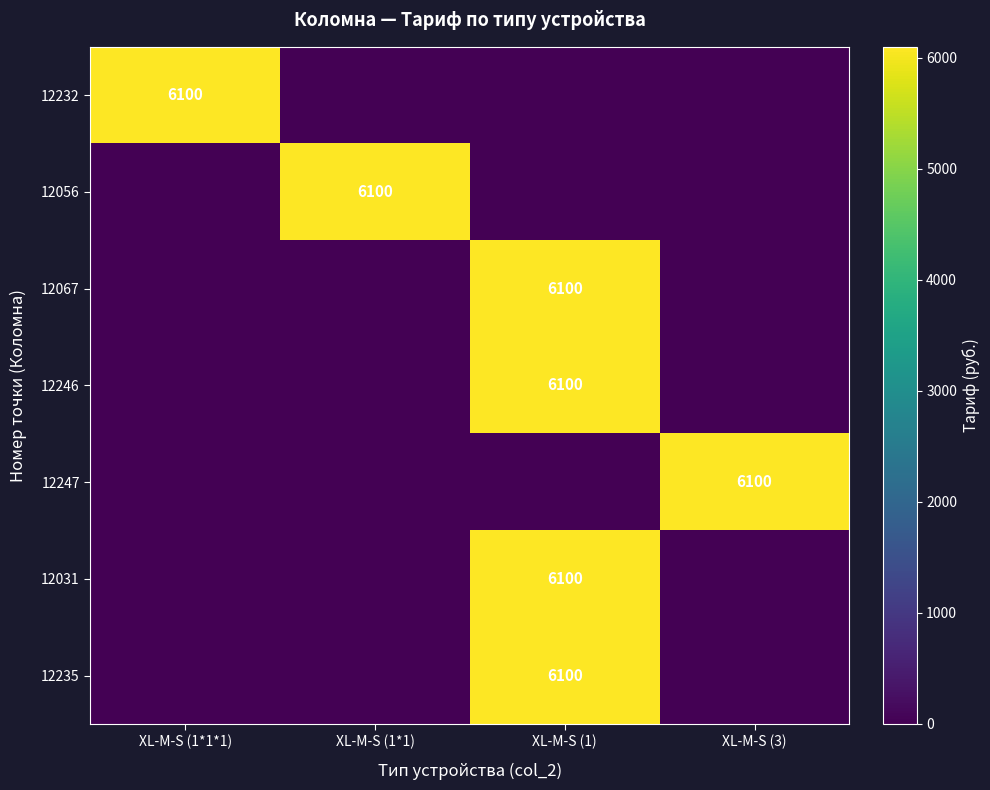

Is it true that 12031 equals 6100 at XL-M-S (1)?

True